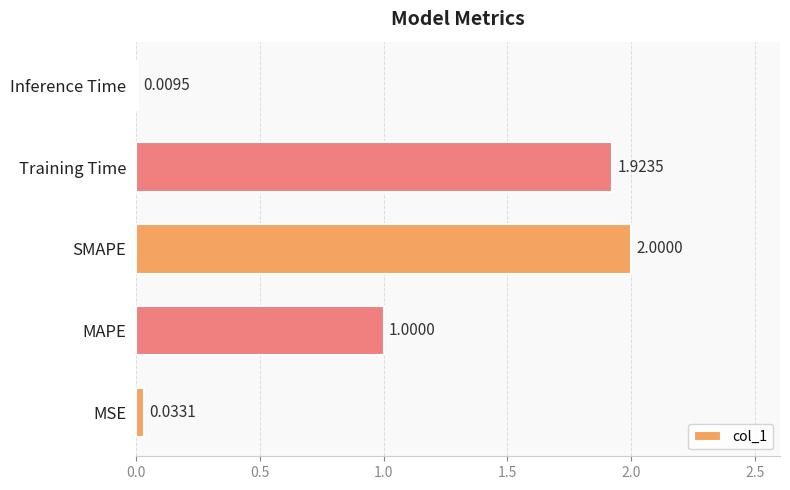

List the labels in order of value, largest first.

SMAPE, Training Time, MAPE, MSE, Inference Time